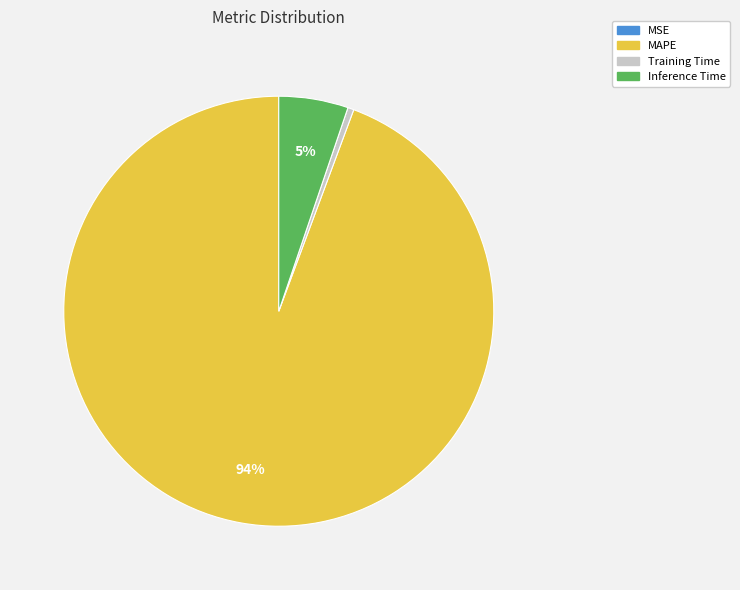

To the nearest percent, what is the average slice percentage?

25%